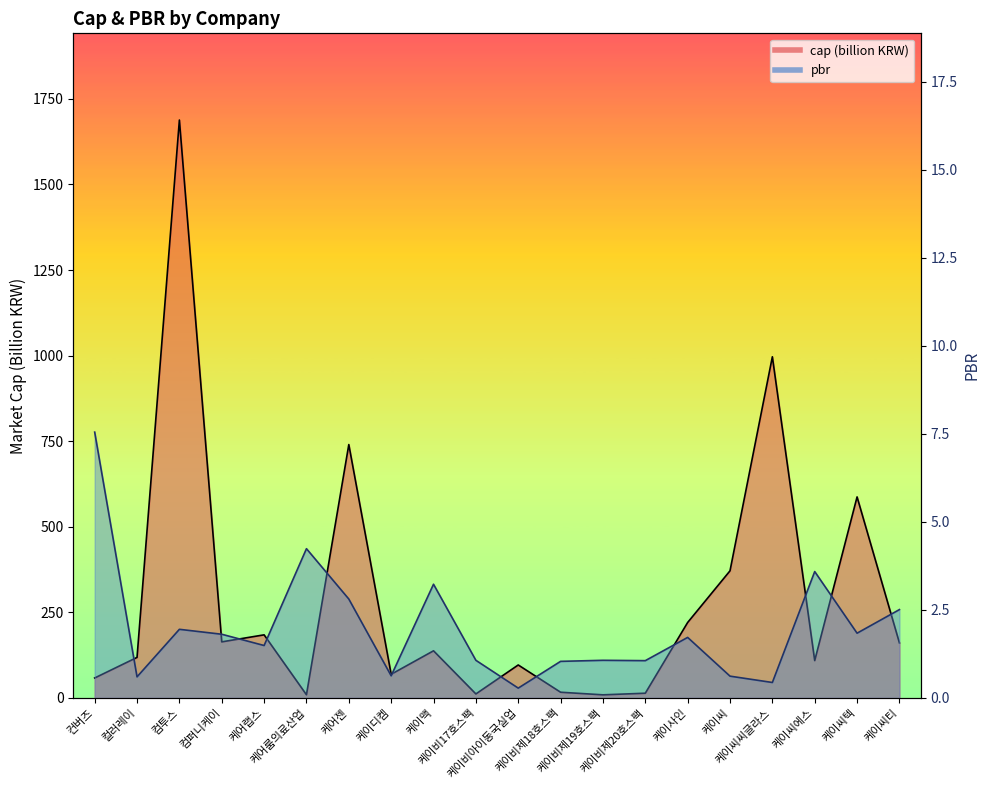

Reading right to left, list all the values displayed in this chart.

cap: 160.9	587.3	109.2	996.6	371.4	220.5	13.9	9.2	16.8	96.4	11.8	137.8	69.2	740.2	9.4	184.4	163.9	1688.1	118.5	58.4
pbr: 2.5	1.8	3.6	0.4	0.6	1.7	1.1	1.1	1.0	0.3	1.1	3.2	0.6	2.8	4.2	1.5	1.8	1.9	0.6	7.5